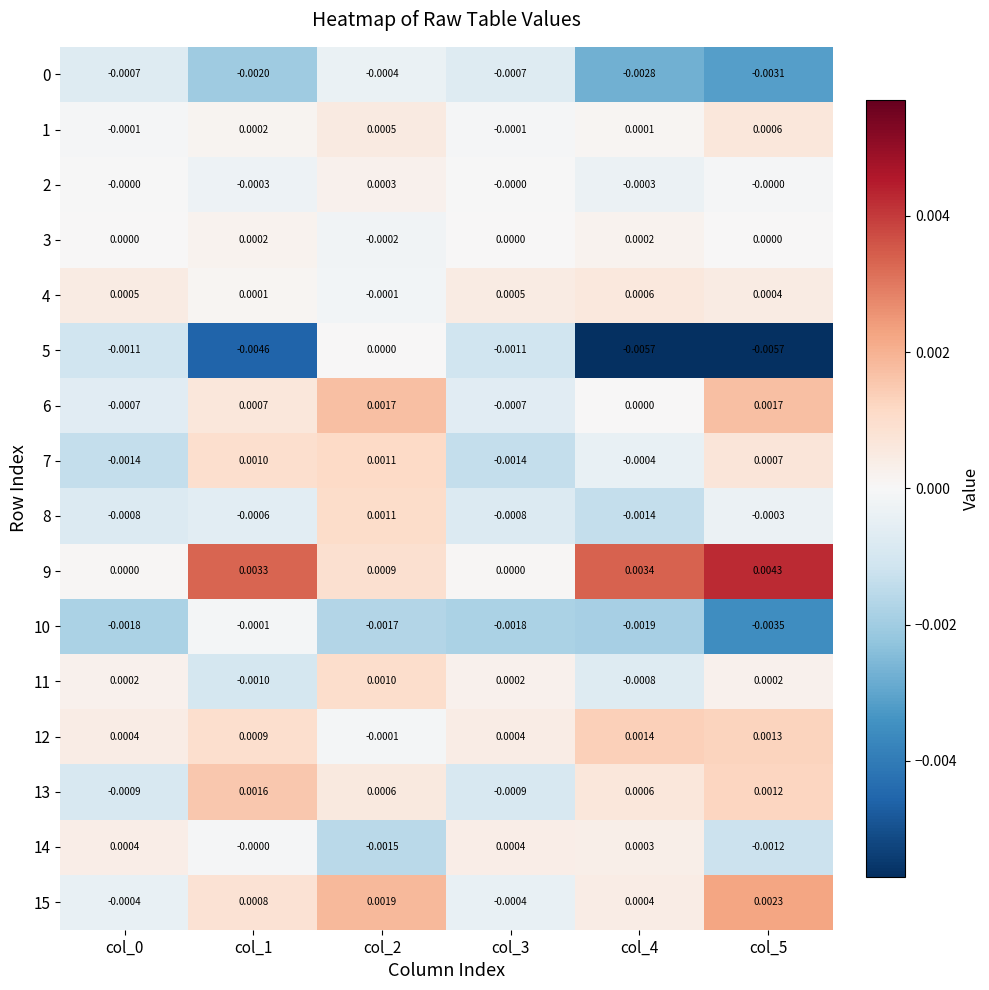

Which series changed the most between col_1 and col_5?

10